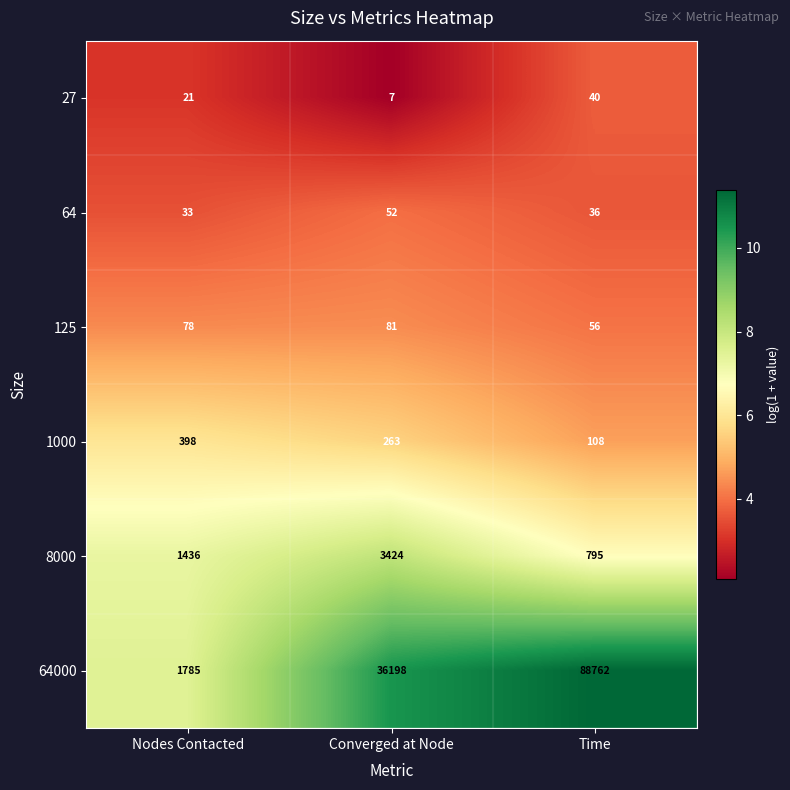

Count the number of data series in this chart.

6